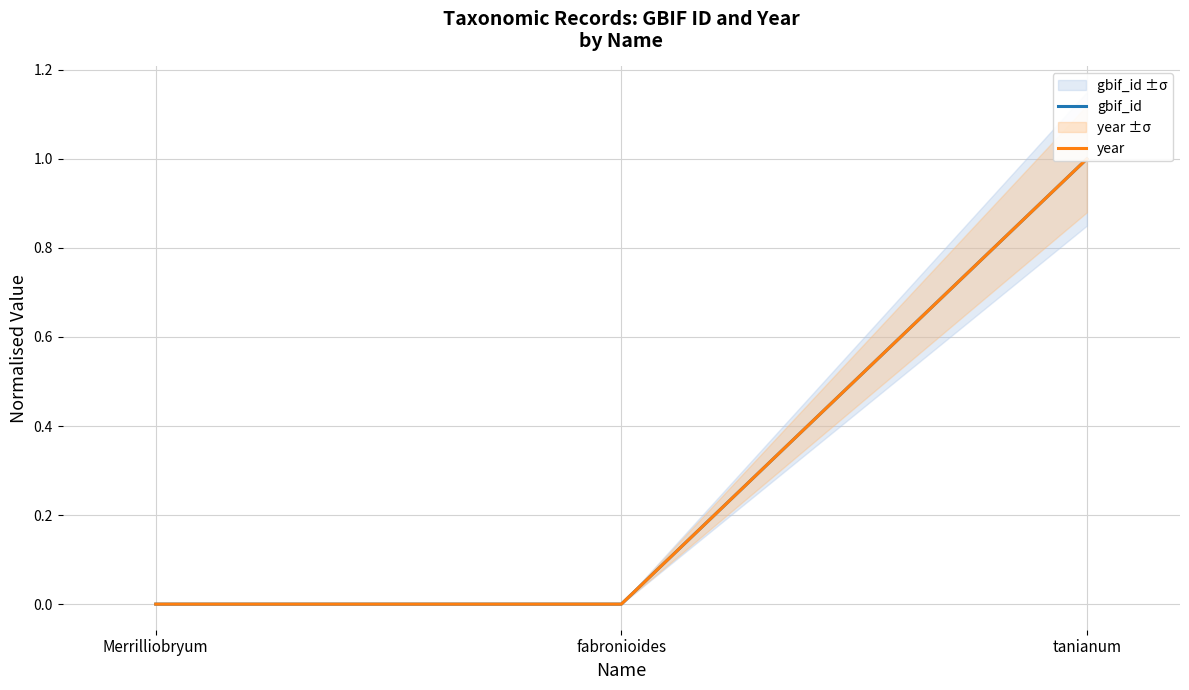

Reading left to right, list all the values displayed in this chart.

gbif_id: 0.0	0.0	1.0
year: 0.0	0.0	1.0